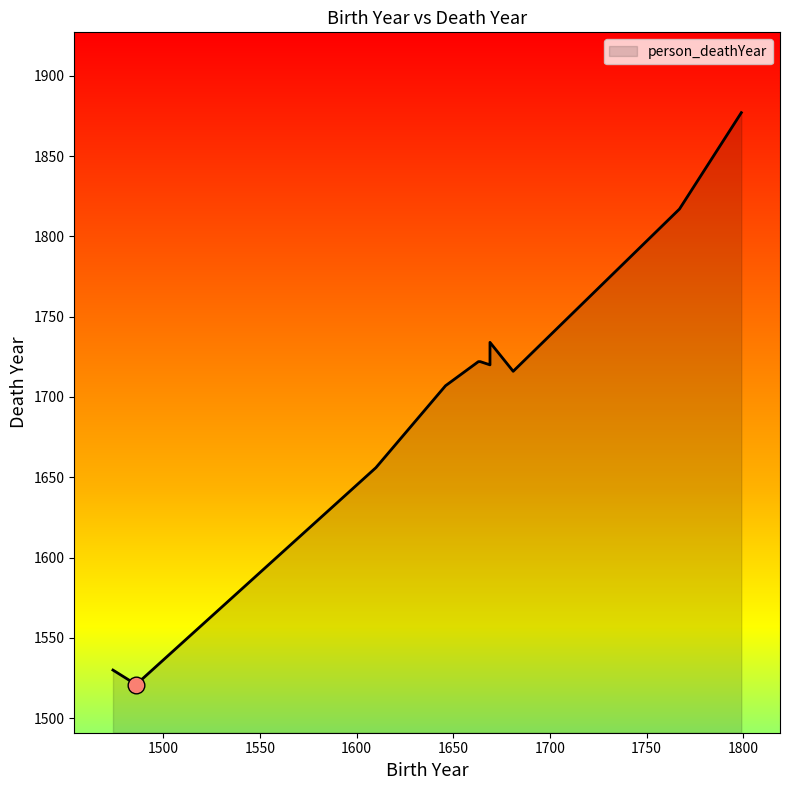

True or false: there are more than 0 points higher than both neighbors.

True